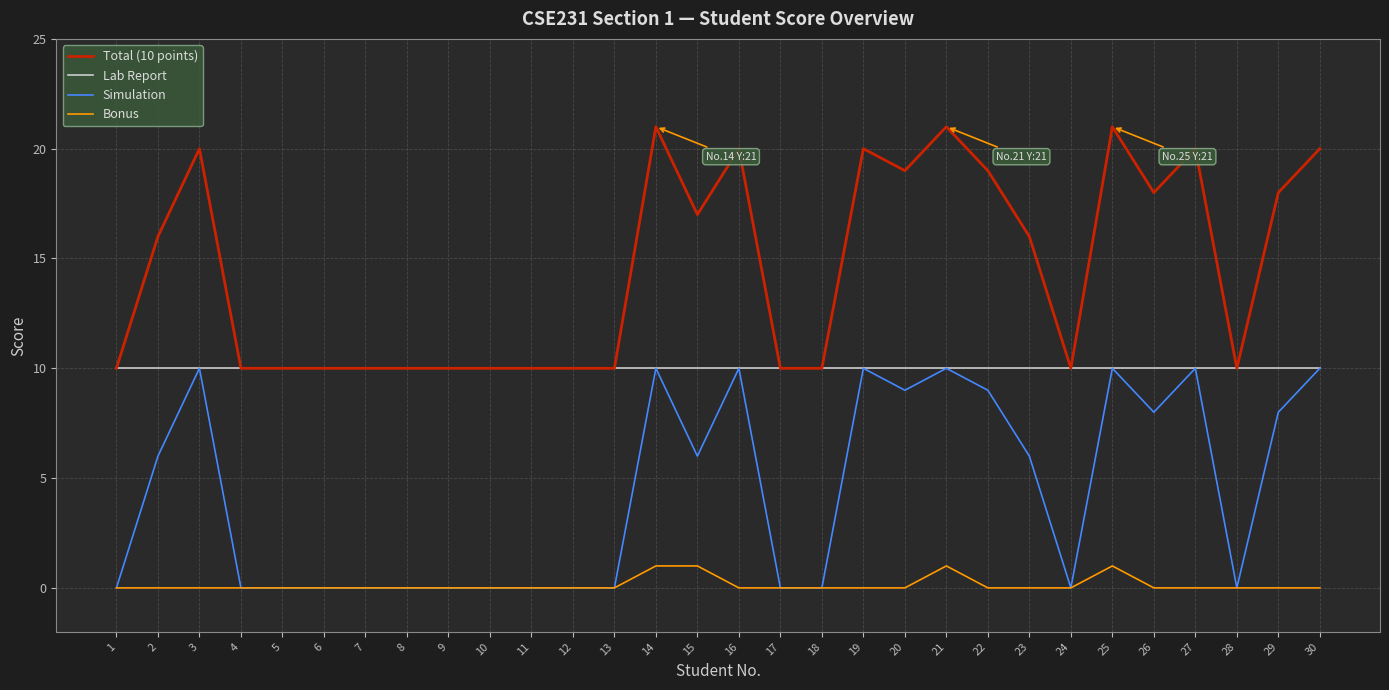

True or false: Bonus and Lab Report cross at least once.

False